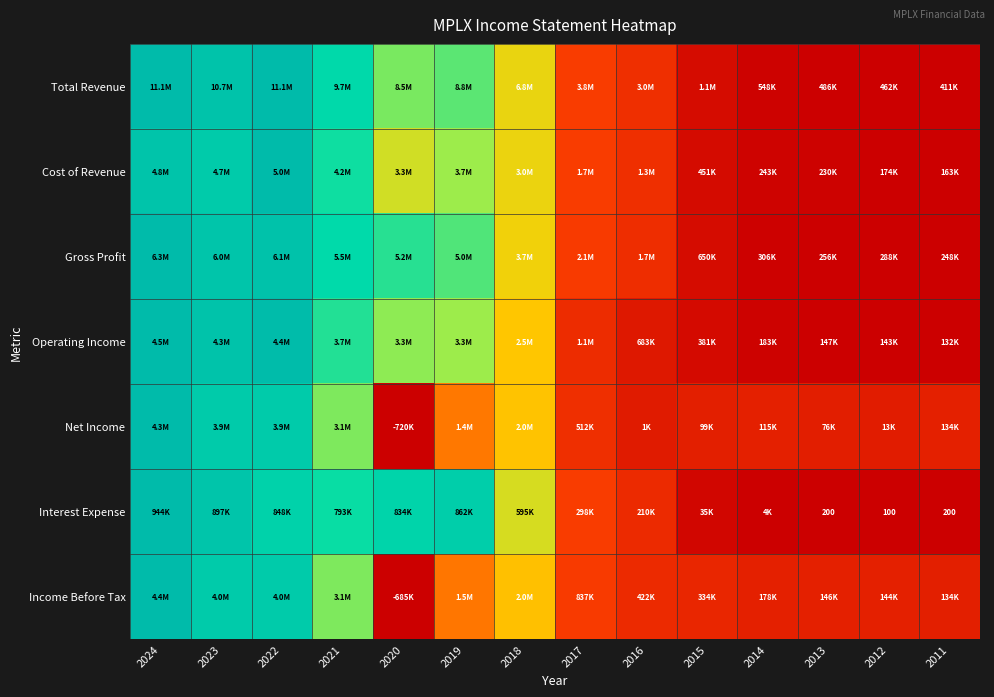

Is the value of Net Income at 2021 greater than the value of Total Revenue at 2013?

Yes